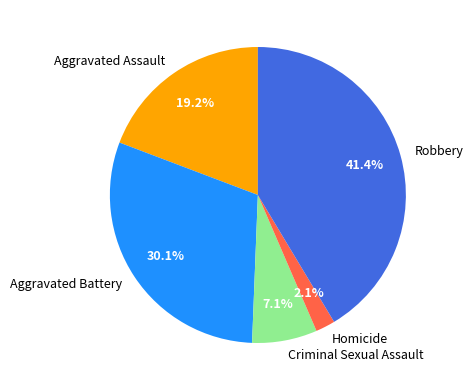

Which category has the biggest portion of the pie?

Robbery